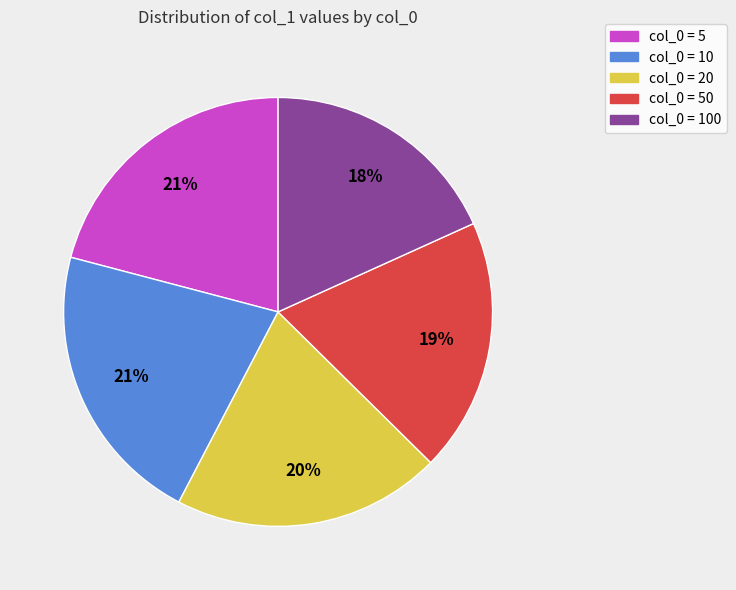

Is the sum of col_0 = 10 and col_0 = 5 greater than half?

No